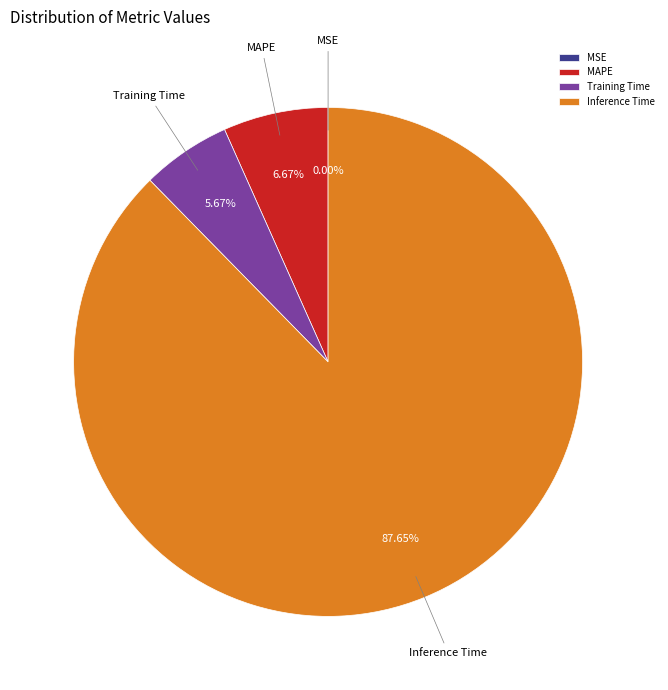

Which category has the biggest portion of the pie?

Inference Time